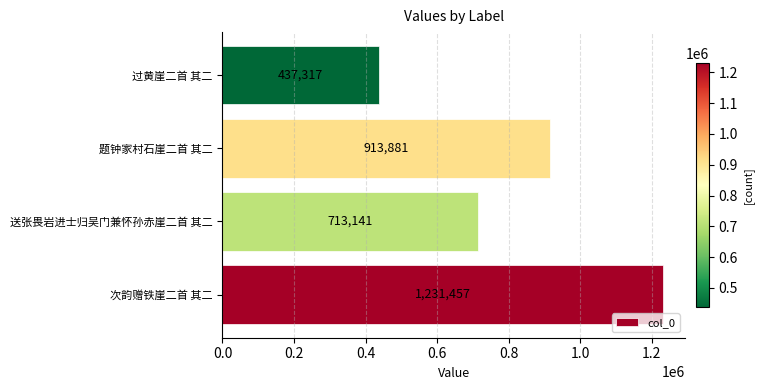

Which label corresponds to the smallest value in the chart?

过黄崖二首 其二